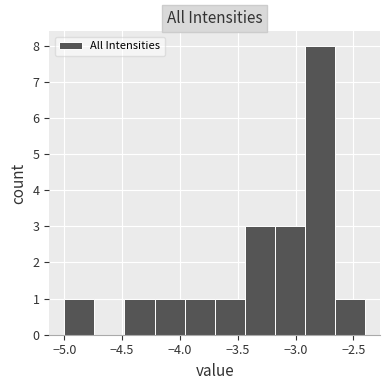

Over which range of the x-axis is the bar tallest?

-2.92 to -2.66